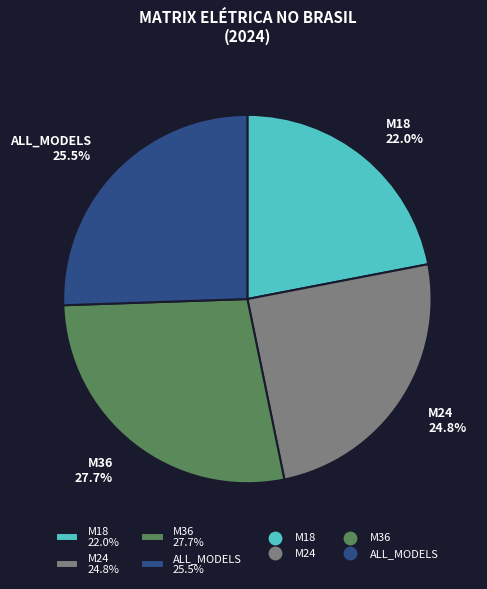

To the nearest percent, what portion does M18 represent?

22%